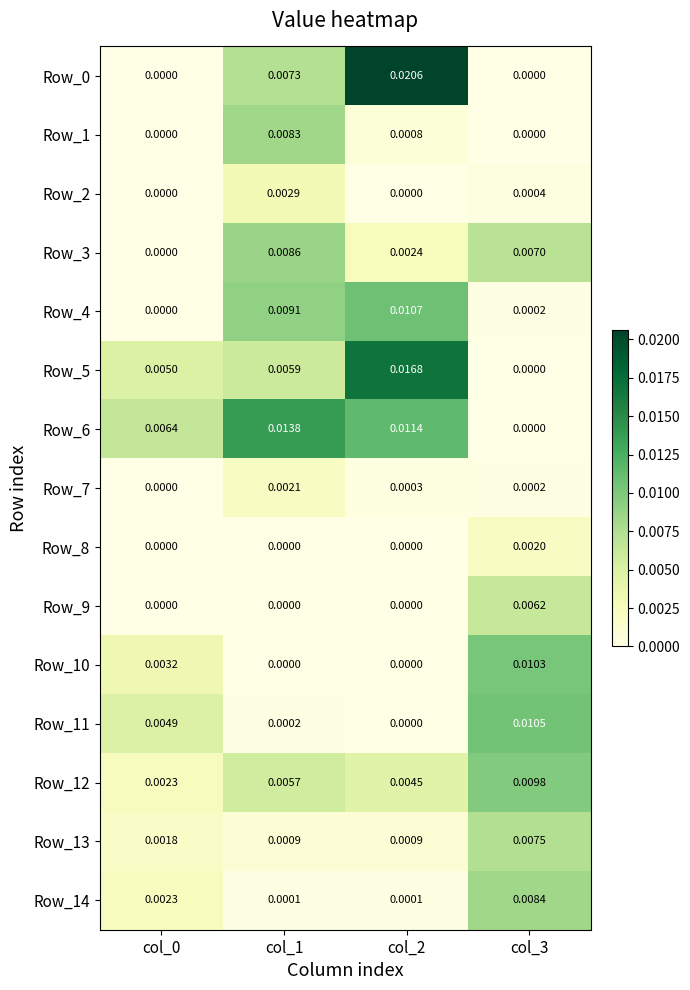

Is the value of Row_10 at col_3 greater than the value of Row_11 at col_2?

Yes